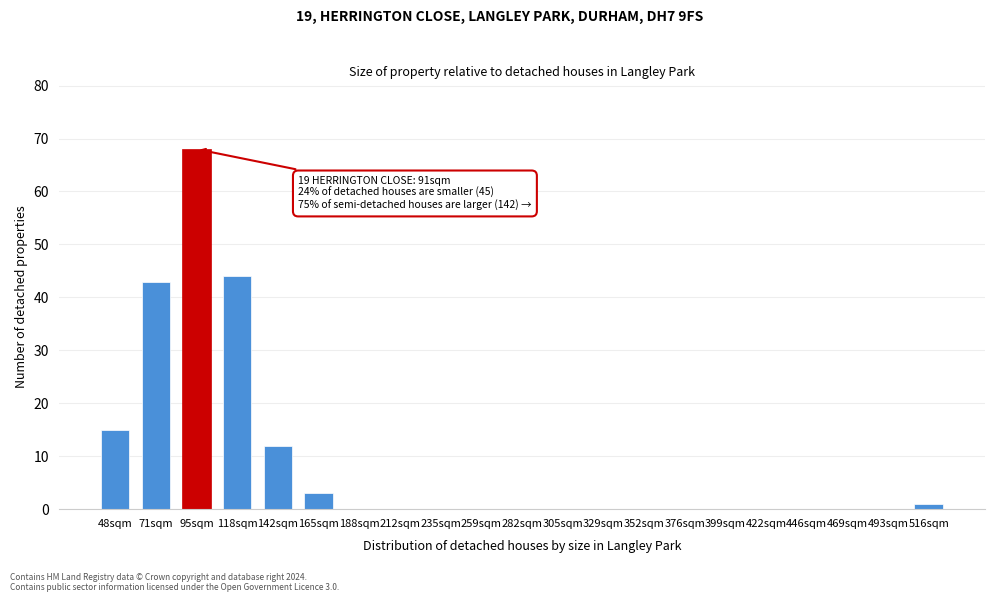

Reading left to right, what are all the values shown in this chart?

48sqm=15	71sqm=43	95sqm=68	118sqm=44	142sqm=12	165sqm=3	188sqm=0	212sqm=0	235sqm=0	259sqm=0	282sqm=0	305sqm=0	329sqm=0	352sqm=0	376sqm=0	399sqm=0	422sqm=0	446sqm=0	469sqm=0	493sqm=0	516sqm=1